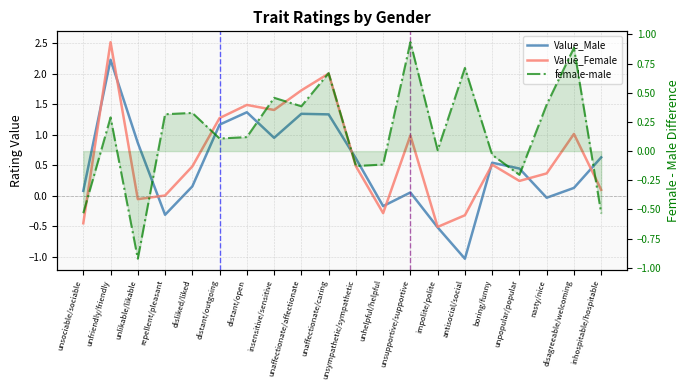

Does the chart display data point markers on the line(s)?

No